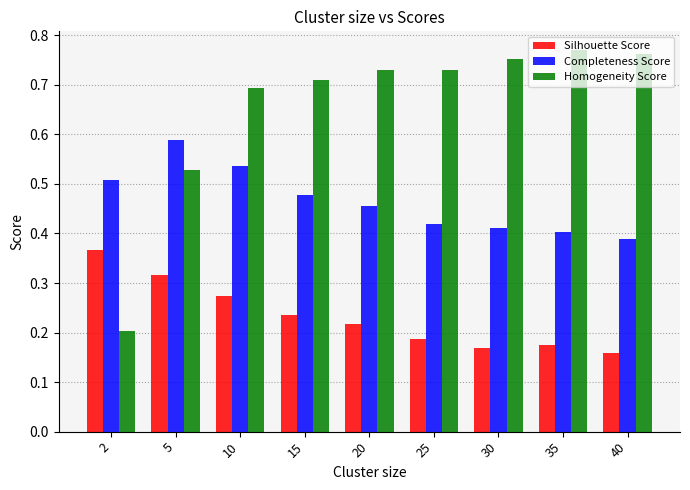

The value of Completeness Score at 40 is 0.7. True or false?

False